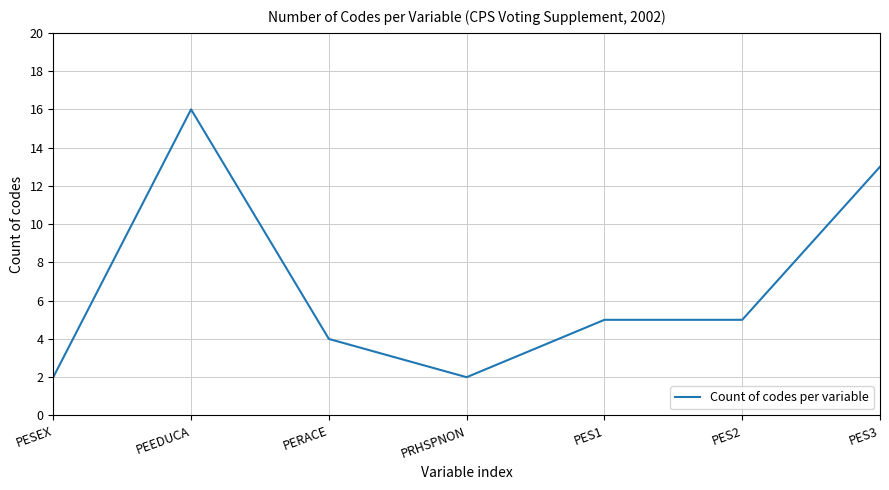

What is the greatest value displayed?

16